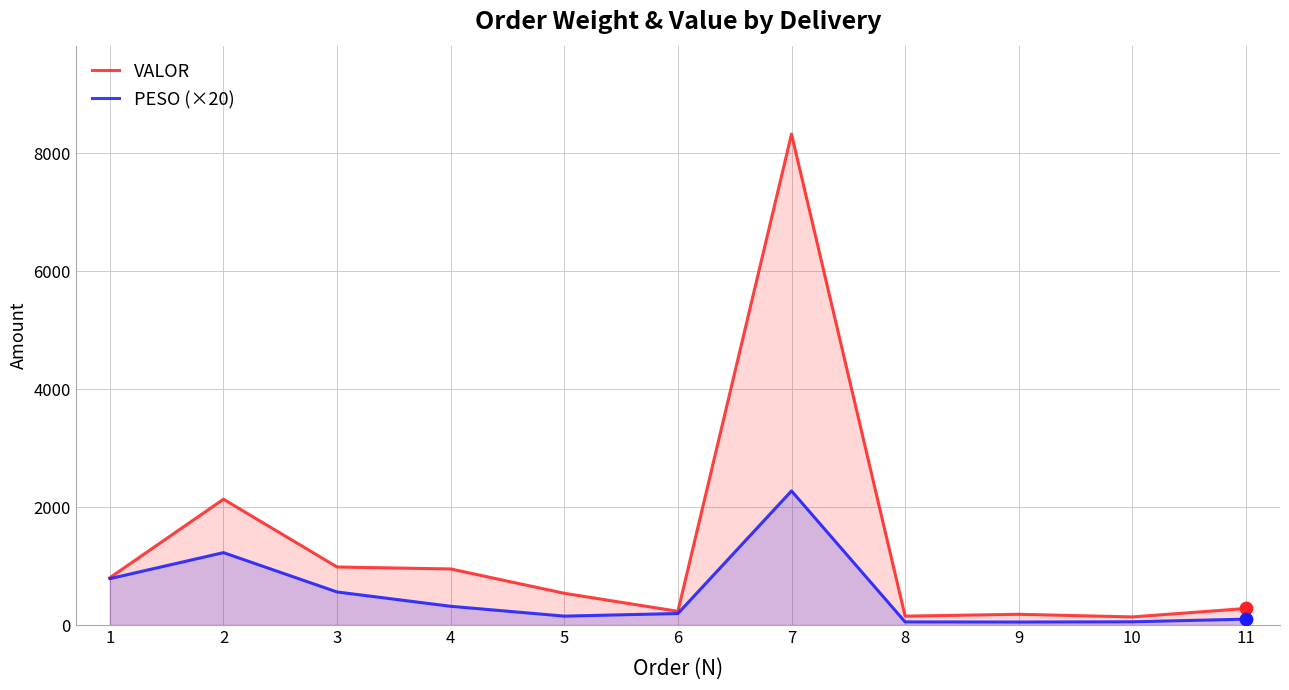

Which series contains the highest Y value?

VALOR